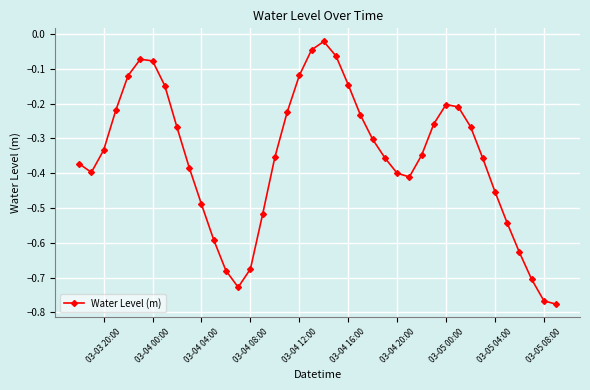

How many interior local peaks (higher than both neighbors) does the data have?

3